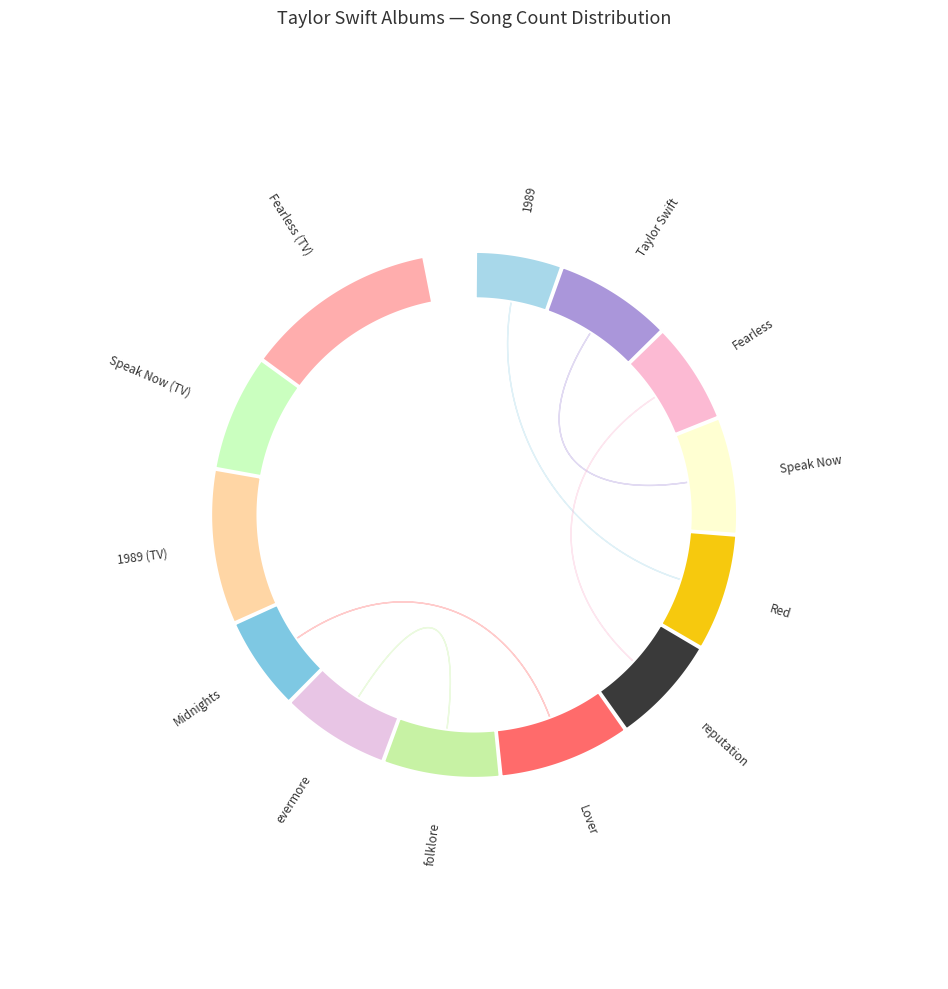

Combined, what portion of the pie is 1989 and Taylor Swift?

11.6%